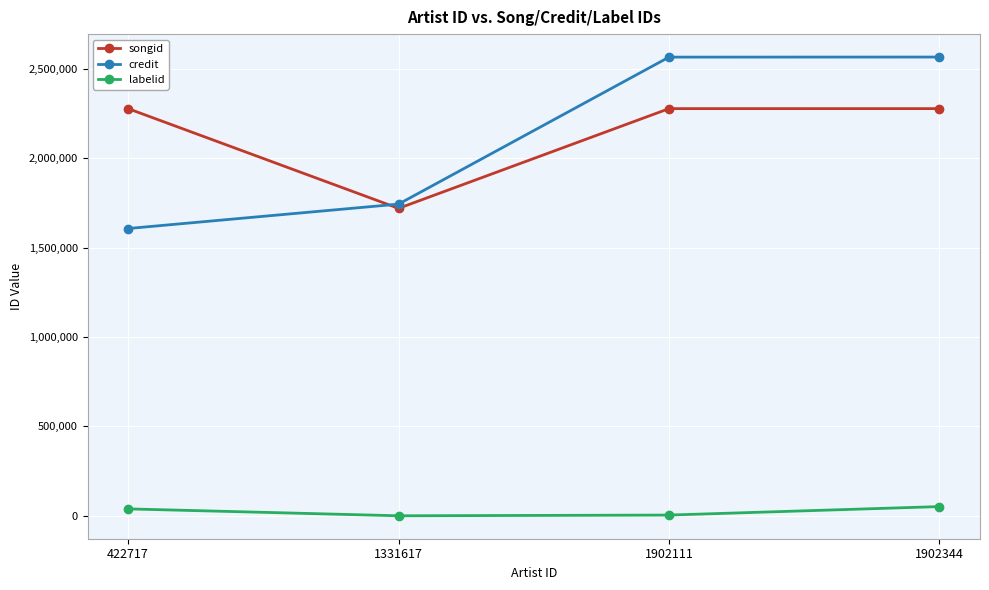

True or false: songid has more than 2 points higher than both neighbors.

False